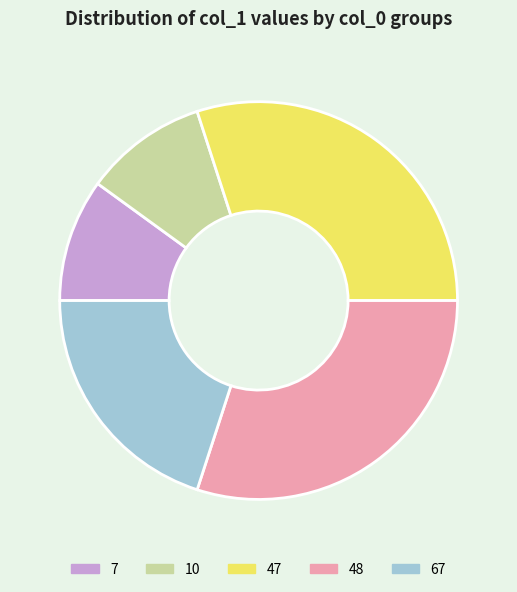

The 48 slice represents 24% of the pie. True or false?

False